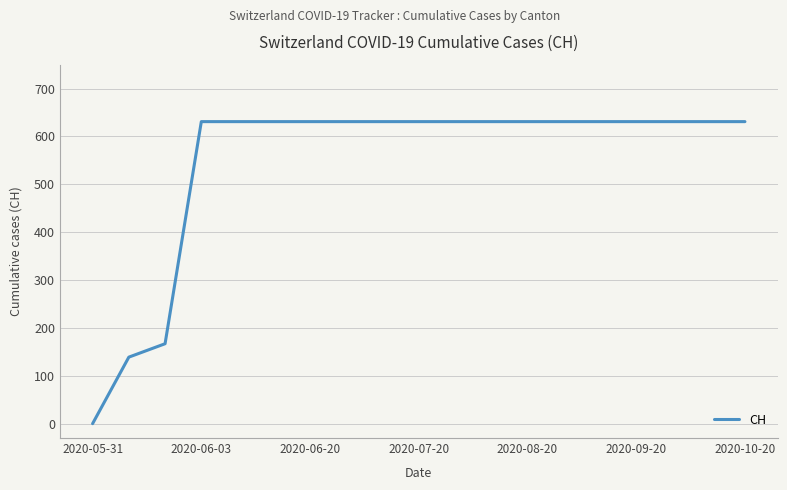

What is the difference between the maximum and minimum values?

631